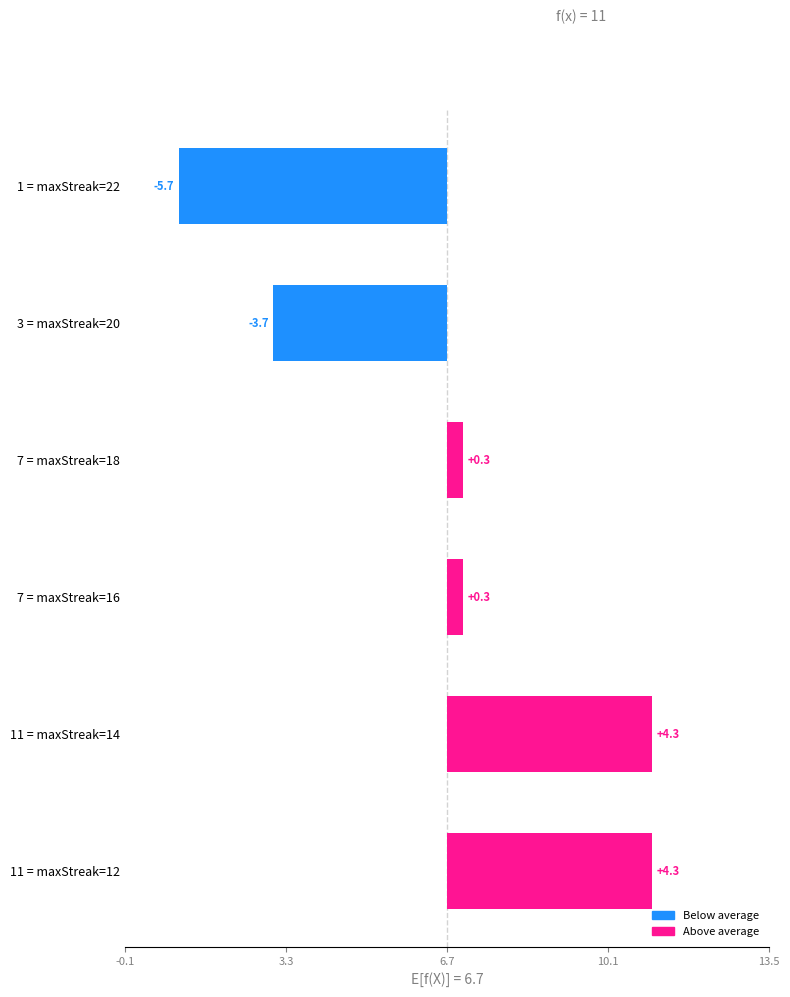

What is the maximum value shown in the chart?

4.3